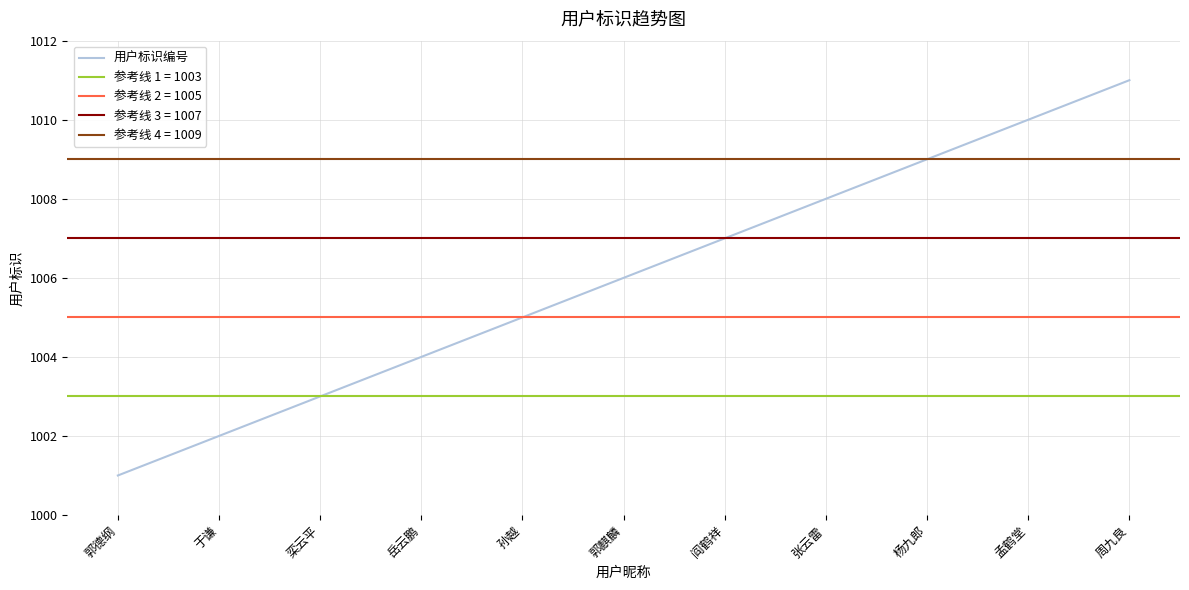

Which category has the highest value in the 用户标识编号 series?

周九良